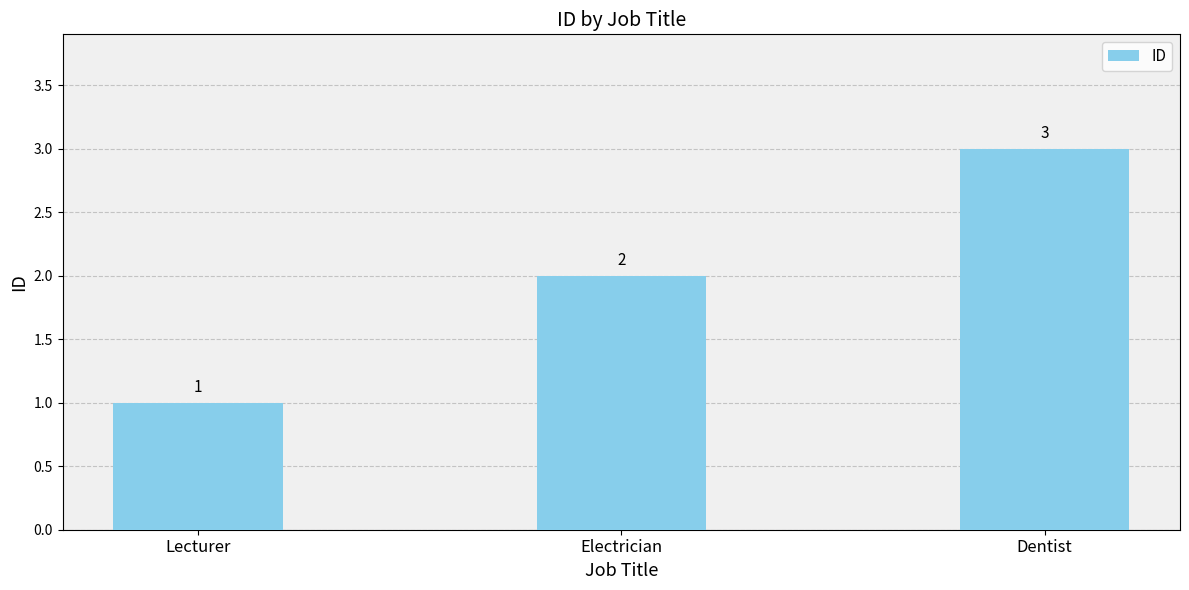

What position from the right is Electrician?

2